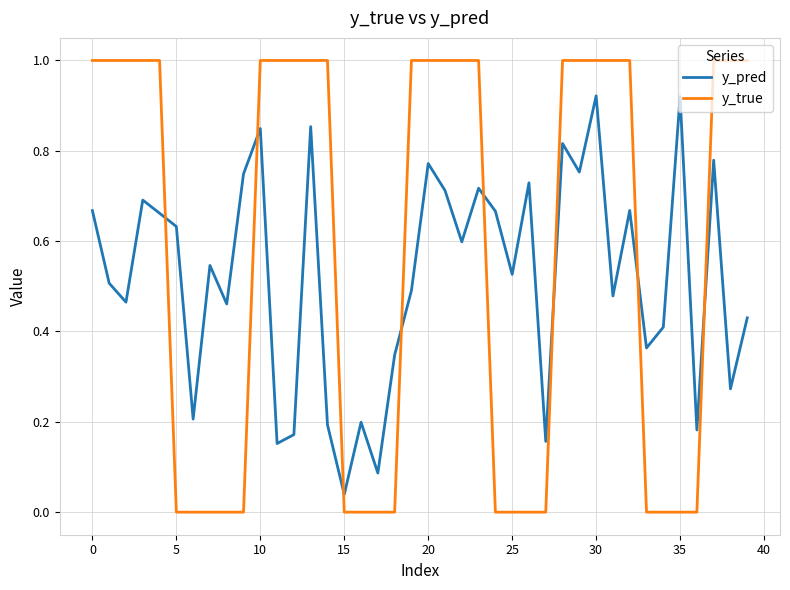

List the series in order of their overall mean, lowest first.

y_pred, y_true